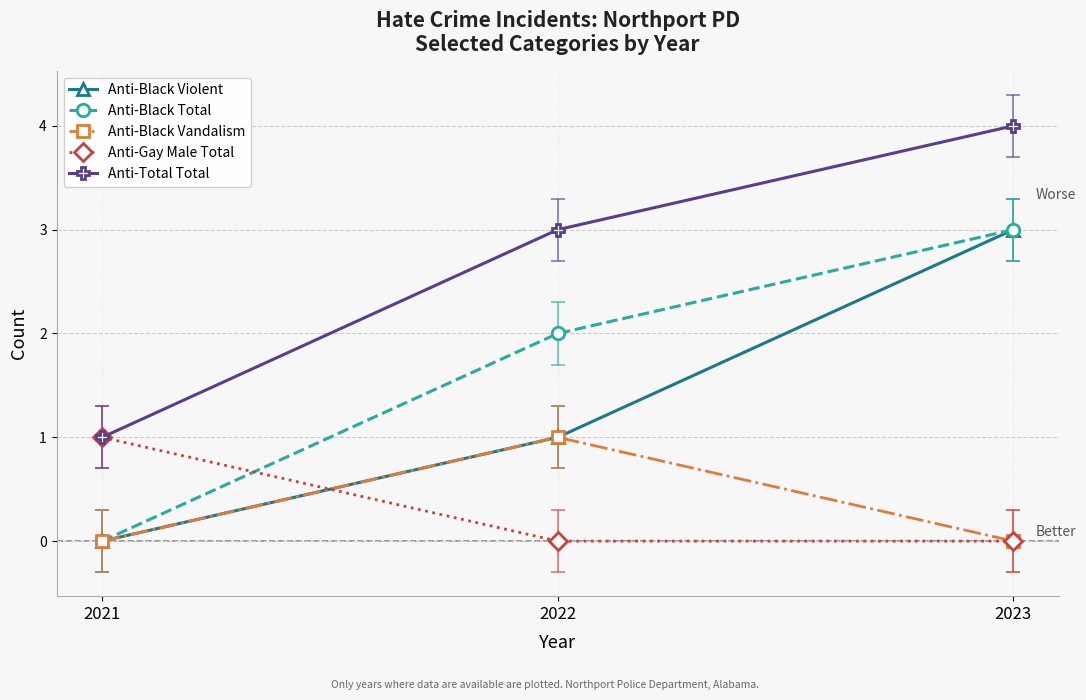

Reading left to right, what are all the values shown in this chart?

Anti-Black Violent: 0	1	3
Anti-Black Total: 0	2	3
Anti-Black Vandalism: 0	1	0
Anti-Gay Male Total: 1	0	0
Anti-Total Total: 1	3	4